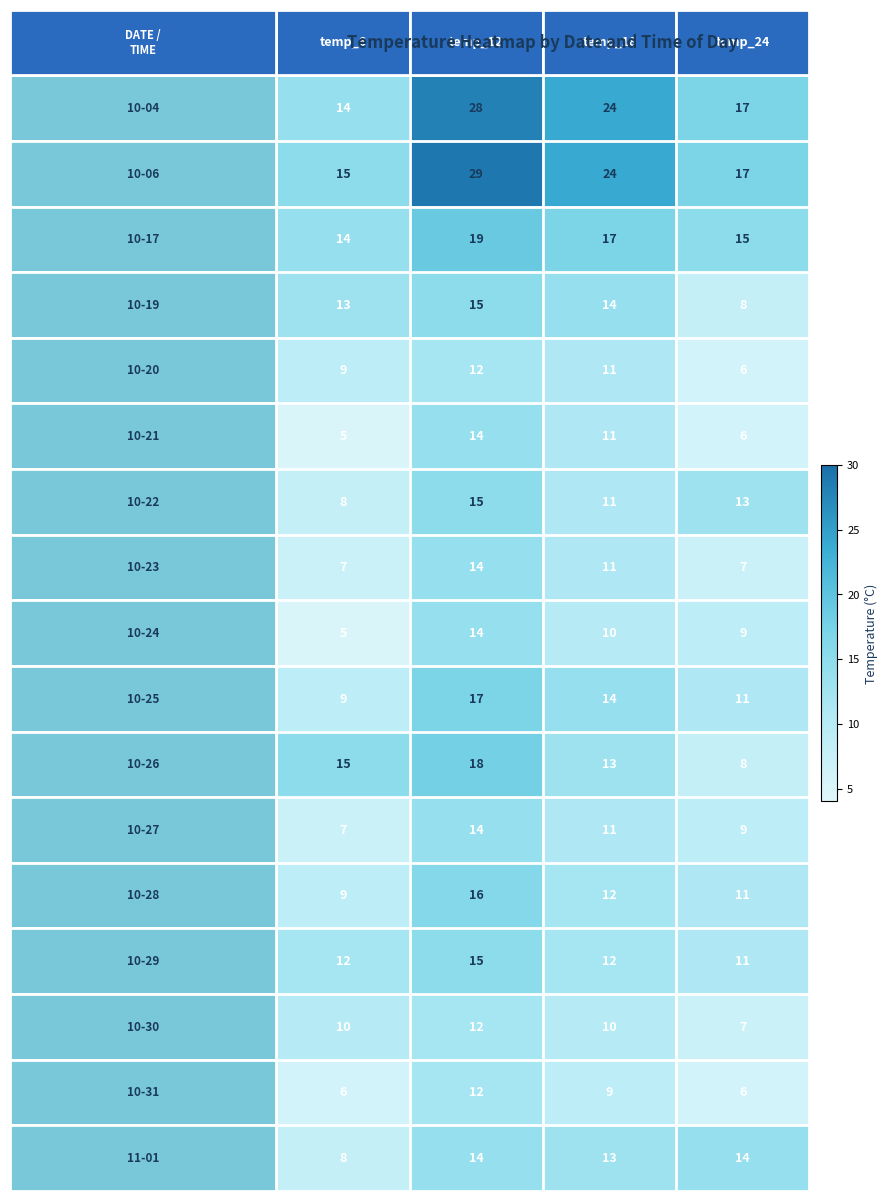

What is the maximum value shown in the chart?

29